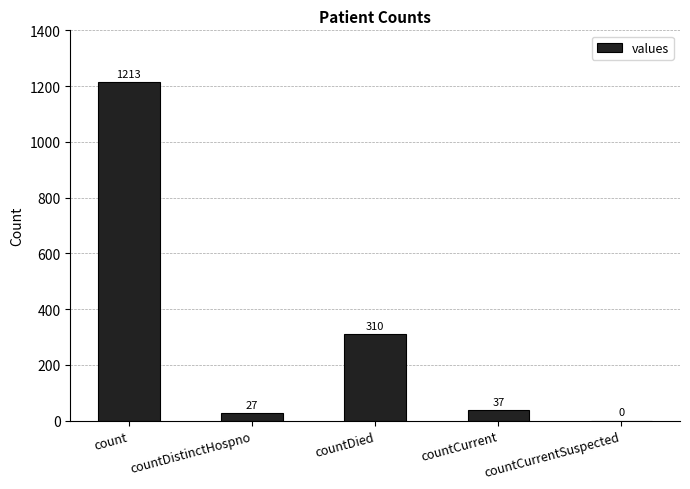

At which label is the value closest to 606?

countDied